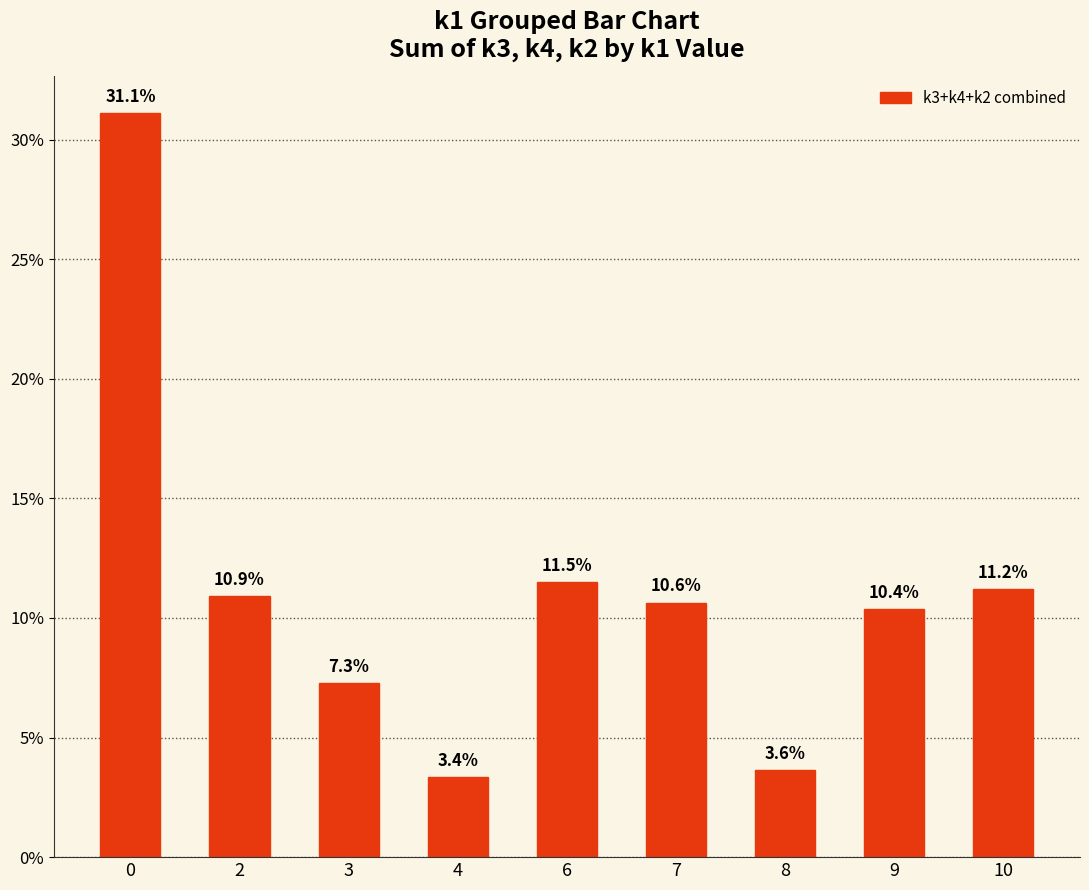

Rank the categories by value from lowest to highest.

4, 8, 3, 9, 7, 2, 10, 6, 0